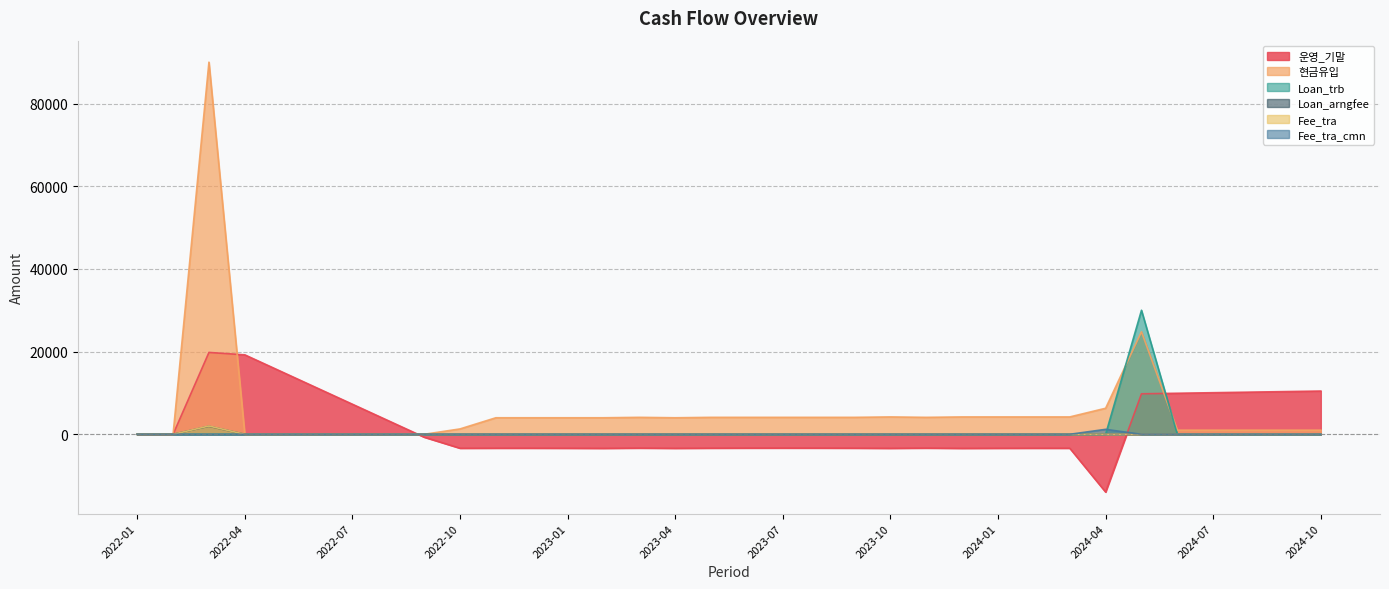

Count the number of data series in this chart.

6